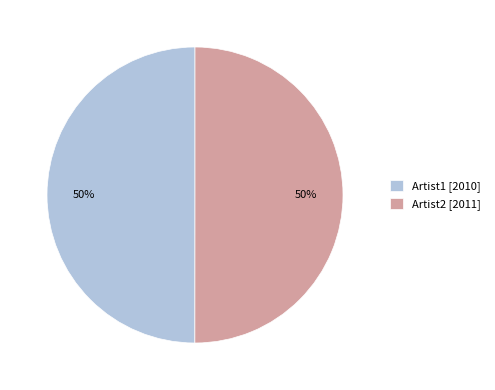

To the nearest percent, what is the average slice percentage?

50%